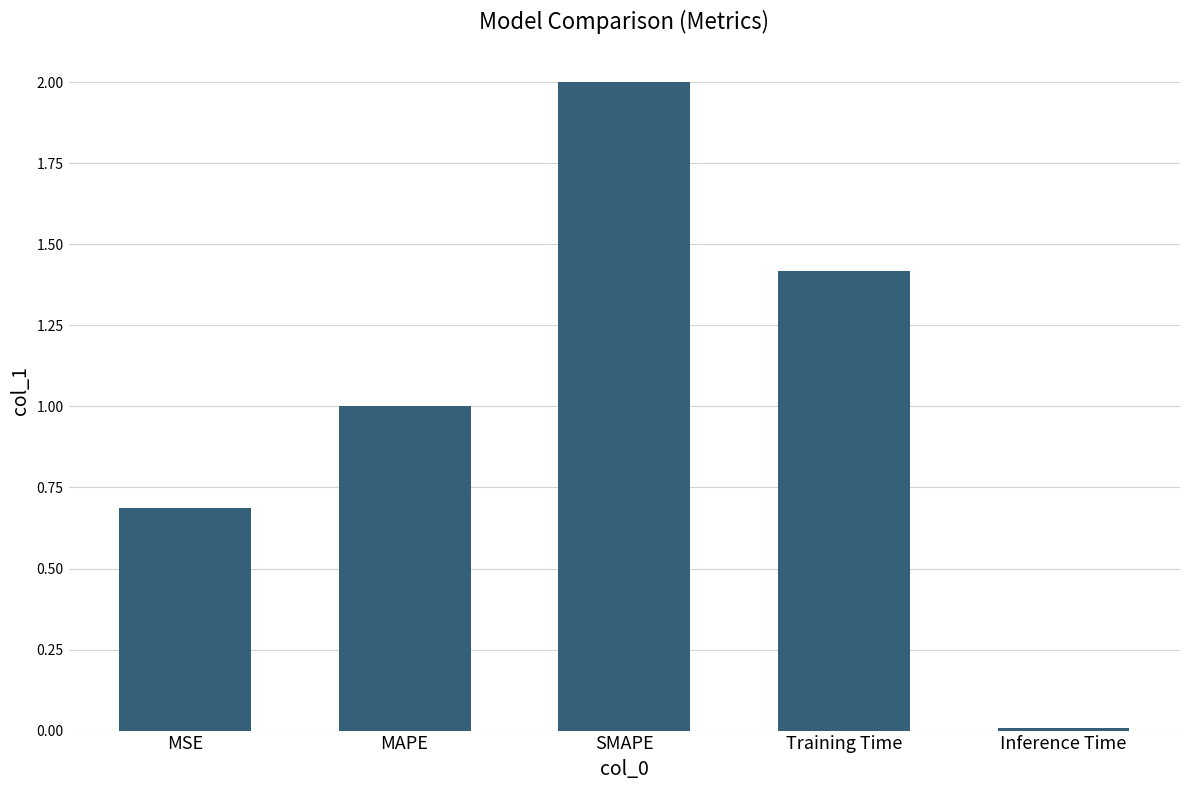

Which category has the lowest value across all series?

Inference Time